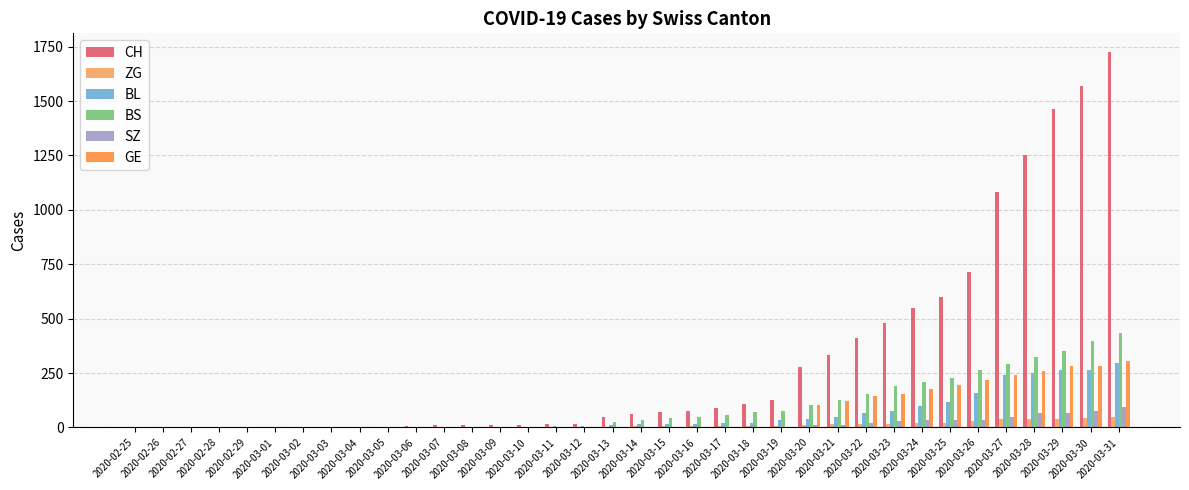

How many categories are shown in the chart?

36